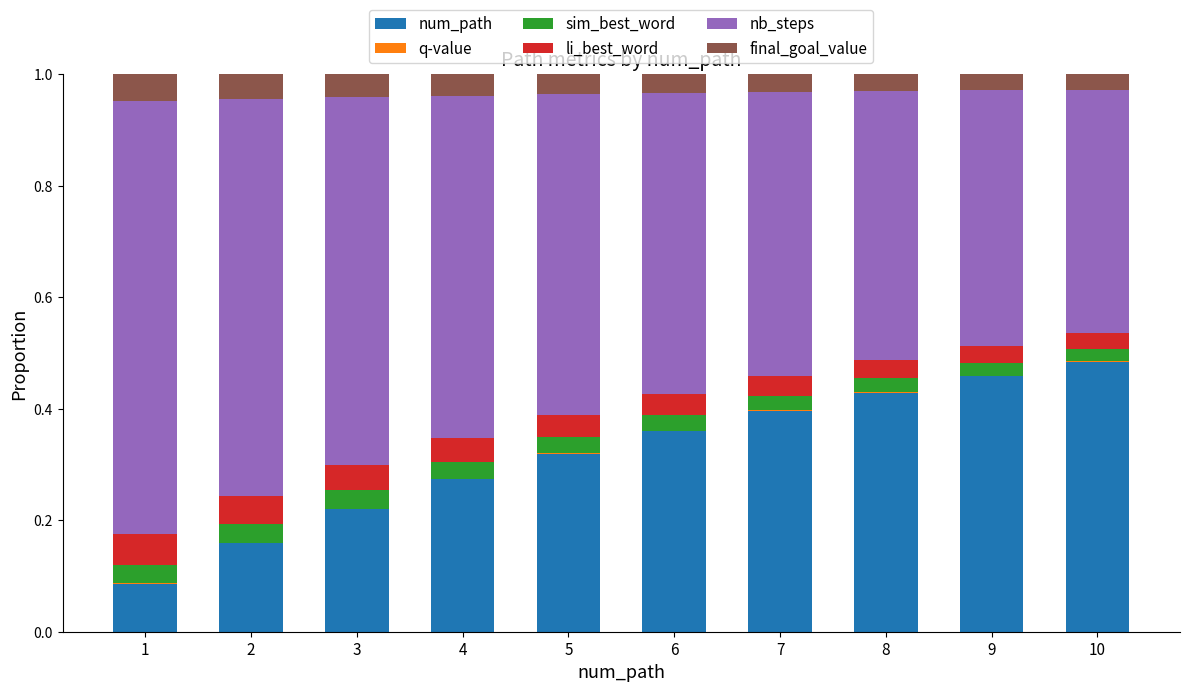

Which category has the highest value in the num_path series?

10